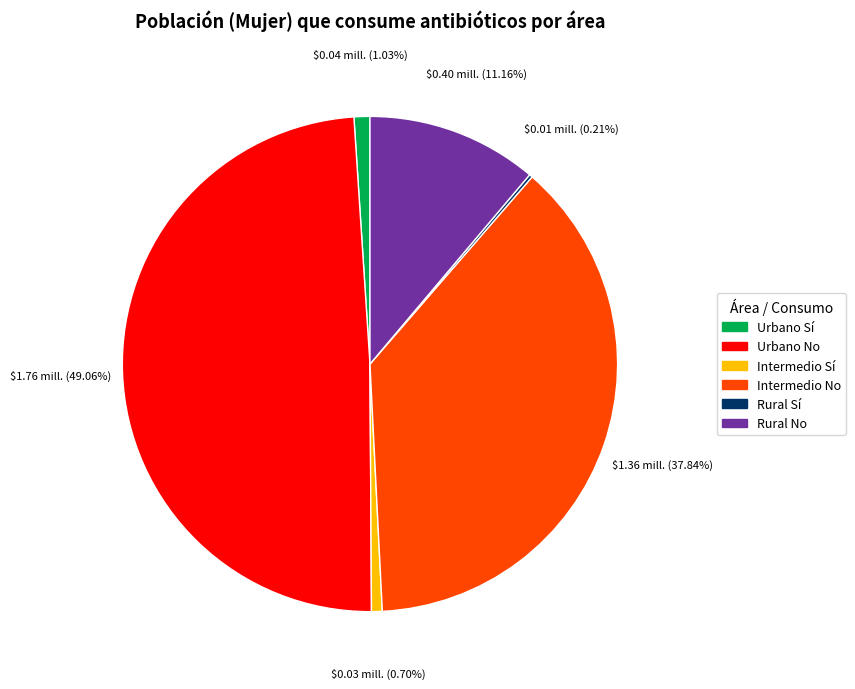

What portion of the pie excludes Urbano Sí?

99.0%